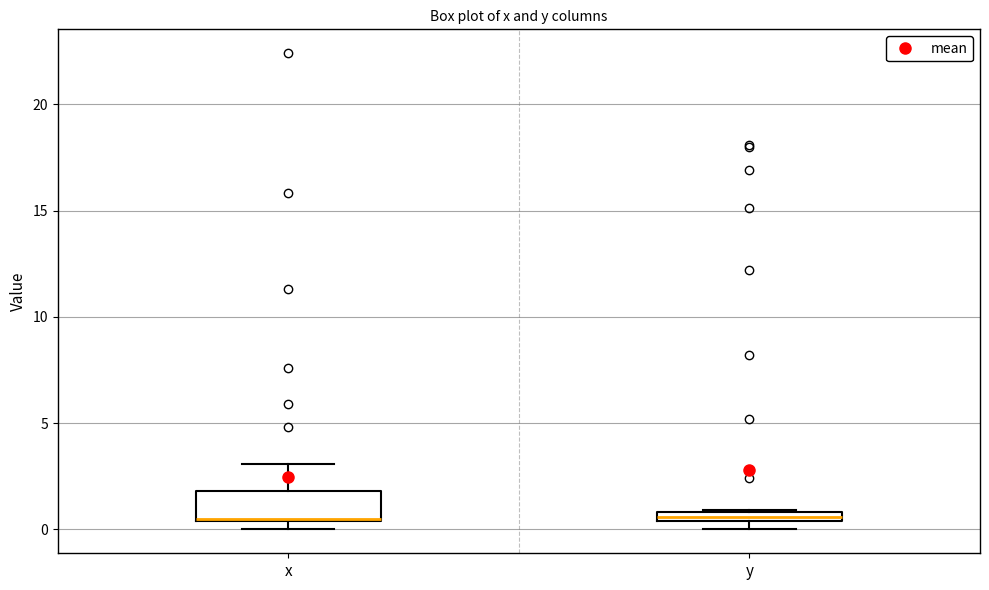

Where is the lower edge of the box for x on the y-axis? The values are not printed on the chart, so give them approximately, as read against the axis.

0.5